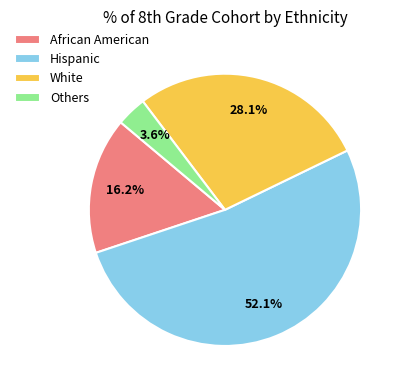

To the nearest percent, what portion does White represent?

28%